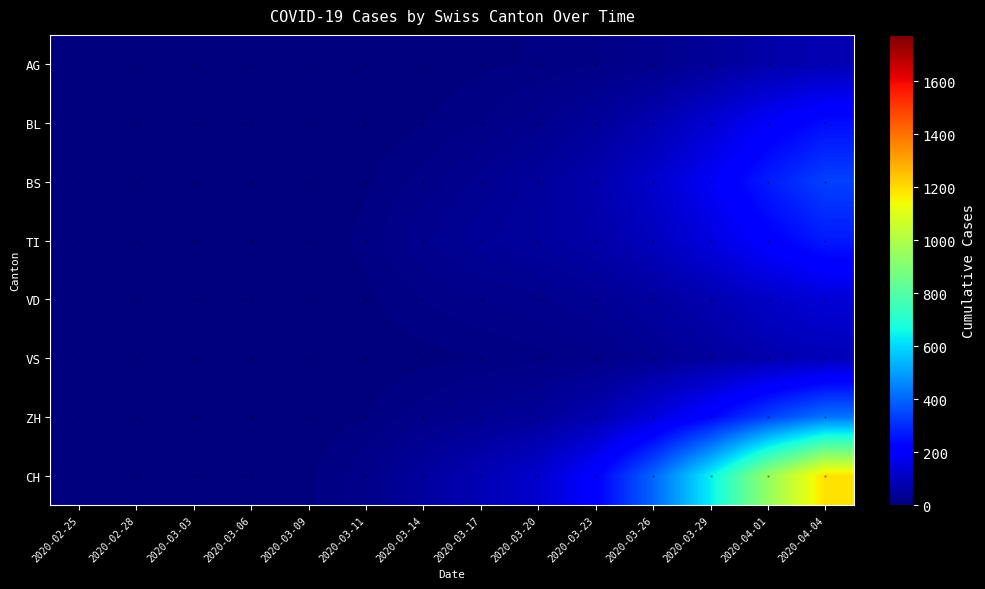

List the series in order of their peak value, highest first.

CH, ZH, BS, TI, BL, VD, VS, AG